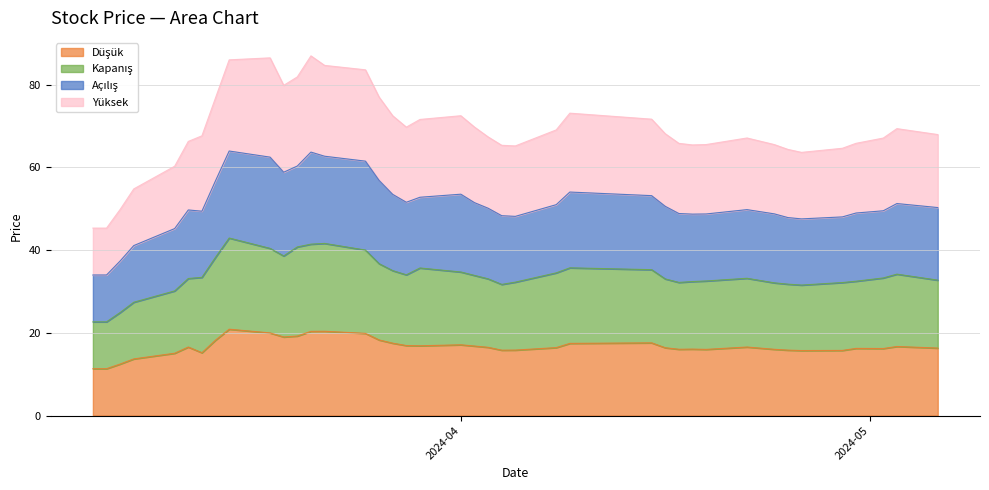

At which label is Düşük closest to 16?

2024-04-19